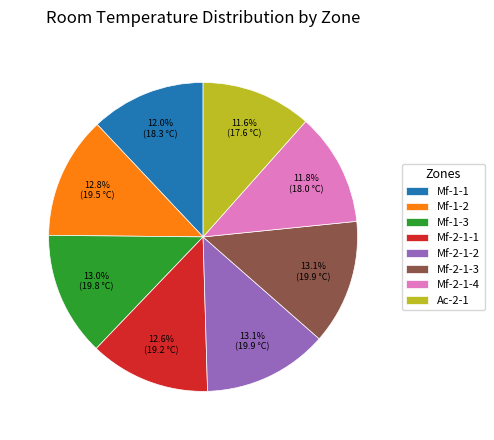

To the nearest percent, what percentage of the pie is Mf-1-2?

13%